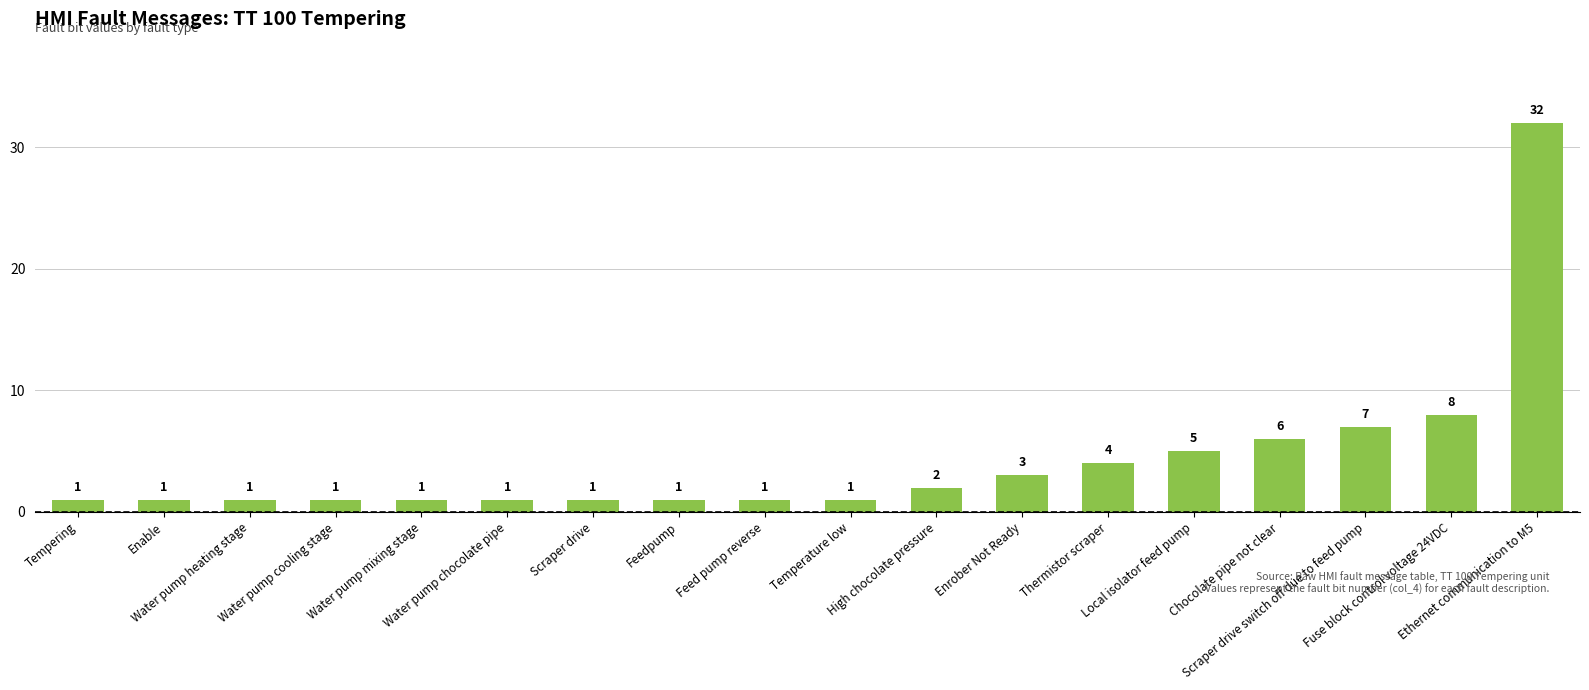

Reading left to right, list all the values displayed in this chart.

Tempering=1	Enable=1	Water pump heating stage=1	Water pump cooling stage=1	Water pump mixing stage=1	Water pump chocolate pipe=1	Scraper drive=1	Feedpump=1	Feed pump reverse=1	Temperature low=1	High chocolate pressure=2	Enrober Not Ready=3	Thermistor scraper=4	Local isolator feed pump=5	Chocolate pipe not clear=6	Scraper drive switch off due to feed pump=7	Fuse block control voltage 24VDC=8	Ethernet communication to M5=32